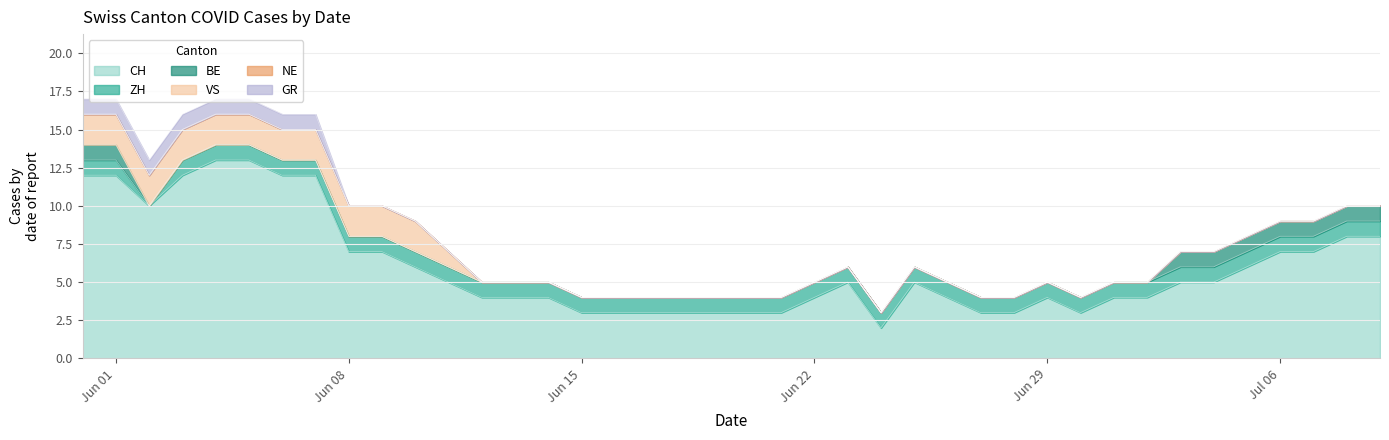

What are all the series names shown in the legend?

CH, ZH, BE, VS, NE, GR